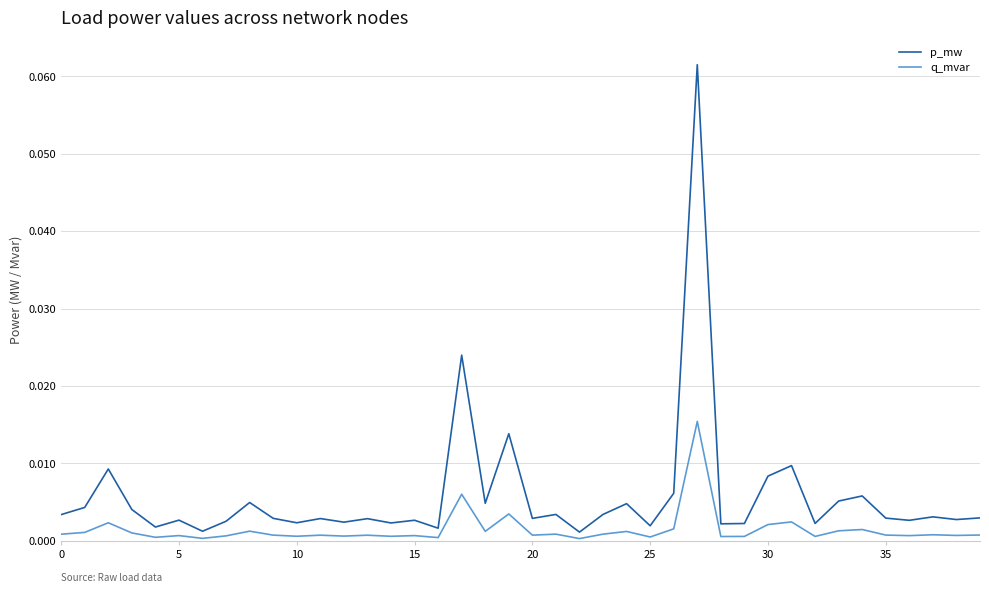

Which series has the largest range (max minus min)?

p_mw